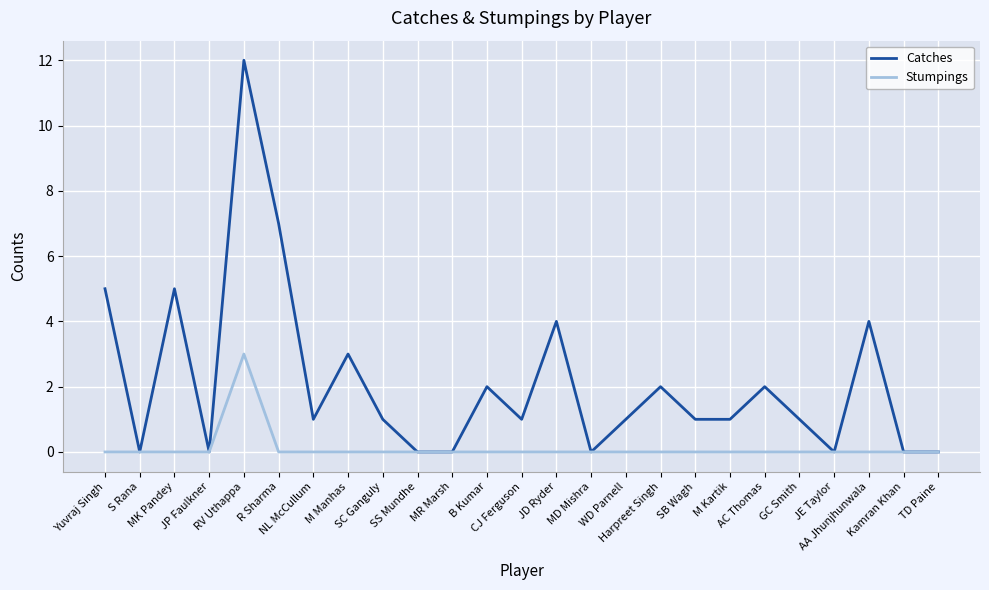

Which series has the largest total across all categories?

Catches